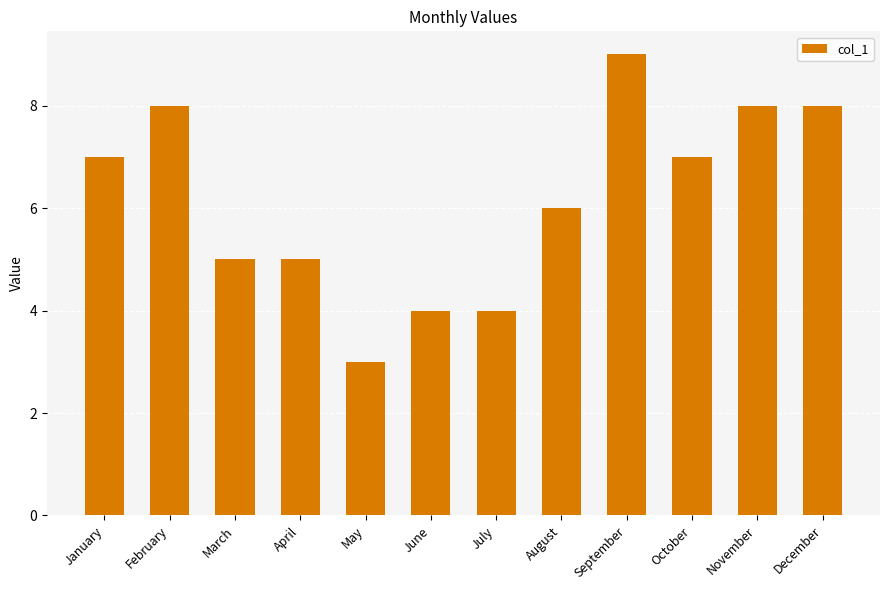

At which category does the chart reach its minimum across all series?

May